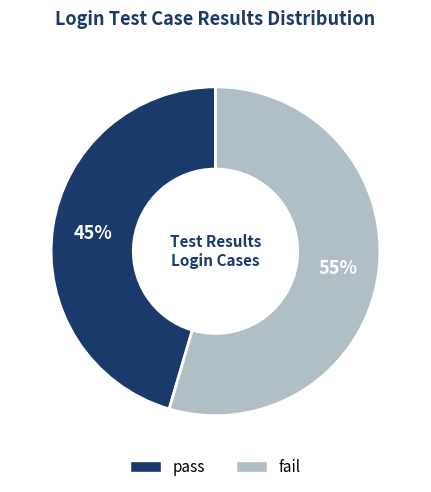

The fail slice represents 55% of the pie. True or false?

True